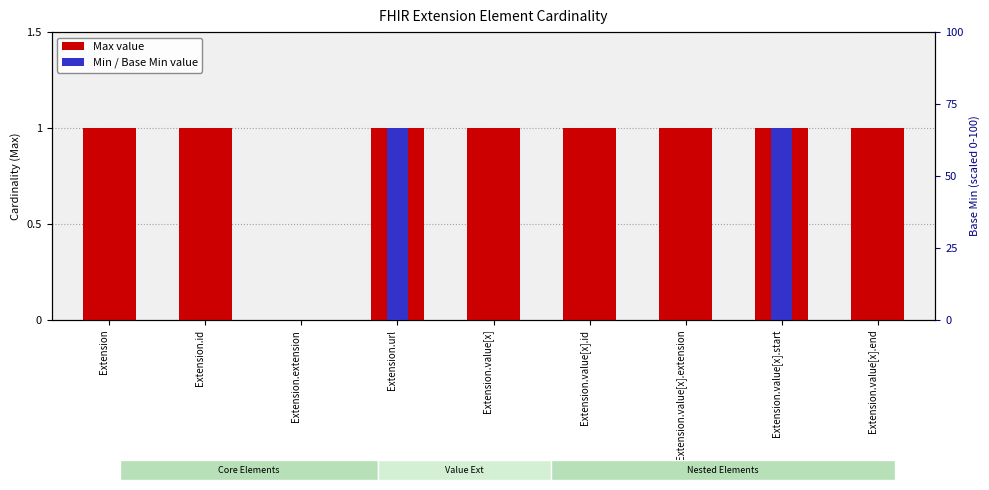

Count the Base Min values in the range 0 to 1.

9